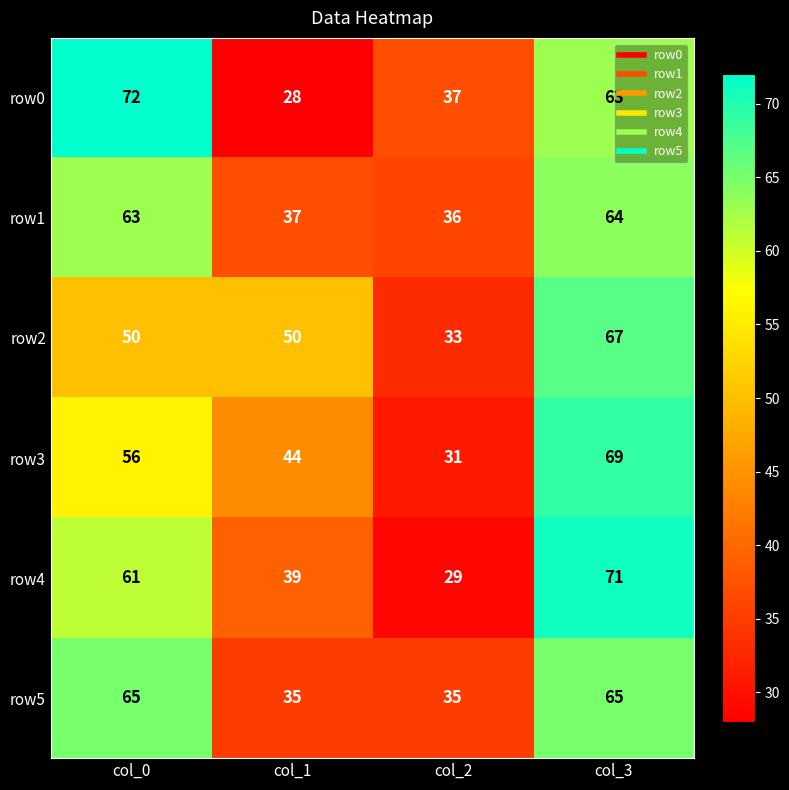

What is the difference between the maximum and minimum values in the row1 series?

28